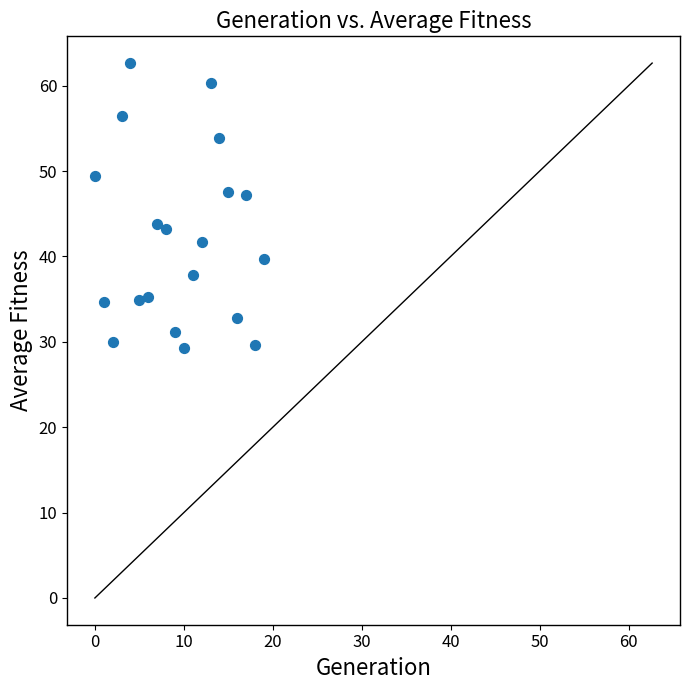

What is the range of Y values (max minus min)?

33.4